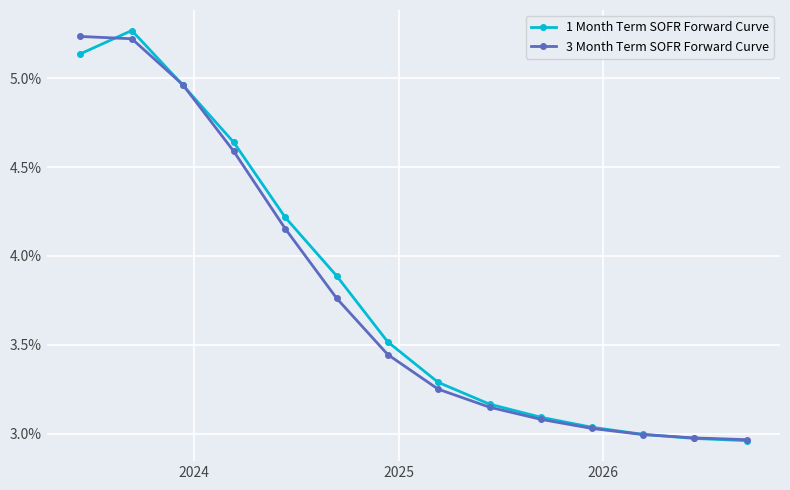

True or false: 1 Month Term SOFR Forward Curve has more than 0 points higher than both neighbors.

True